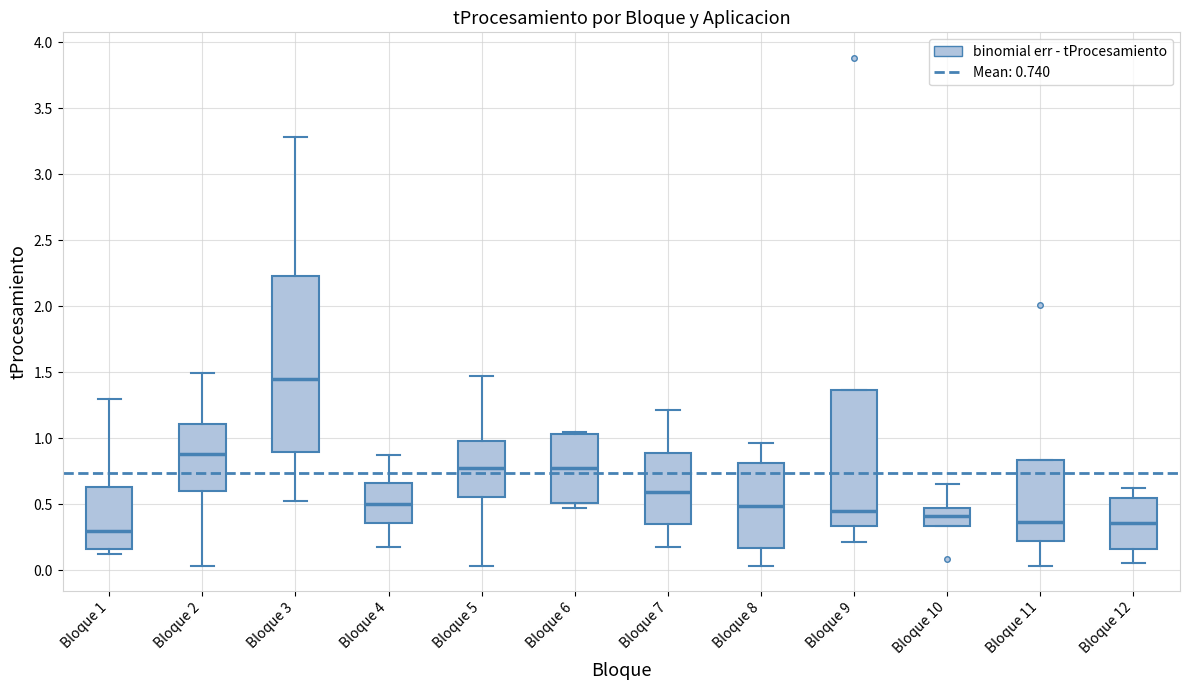

Reading left to right, transcribe this box plot: for each box, give where its median line is, the range the box spans, and where its two whiskers end, as read against the y-axis. The values are not printed on the chart, so give them approximately, as read against the axis.

Bloque 1: median 0.30, box 0.15 to 0.65, whiskers 0.10 to 1.30
Bloque 2: median 0.90, box 0.60 to 1.10, whiskers 0.05 to 1.50
Bloque 3: median 1.45, box 0.90 to 2.25, whiskers 0.55 to 3.30
Bloque 4: median 0.50, box 0.35 to 0.65, whiskers 0.20 to 0.90
Bloque 5: median 0.75, box 0.55 to 1.00, whiskers 0.05 to 1.45
Bloque 6: median 0.80, box 0.50 to 1.05, whiskers 0.45 to 1.05 (just above the box's upper edge)
Bloque 7: median 0.60, box 0.35 to 0.90, whiskers 0.15 to 1.20
Bloque 8: median 0.50, box 0.15 to 0.80, whiskers 0.05 to 0.95
Bloque 9: median 0.45, box 0.35 to 1.35, whiskers 0.20 to 1.35
Bloque 10: median 0.40, box 0.35 to 0.45, whiskers 0.35 to 0.65
Bloque 11: median 0.35, box 0.20 to 0.85, whiskers 0.05 to 0.85
Bloque 12: median 0.35, box 0.15 to 0.55, whiskers 0.05 to 0.65